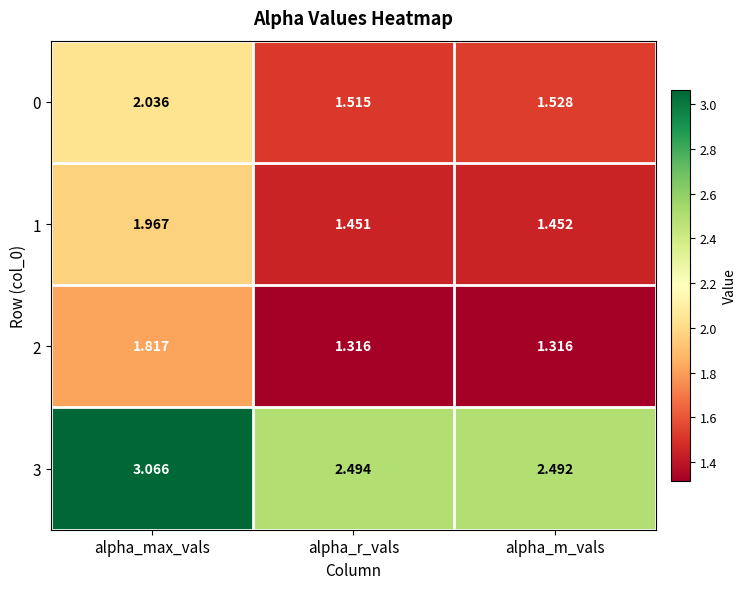

At which category is the sum across all series the highest?

alpha_max_vals